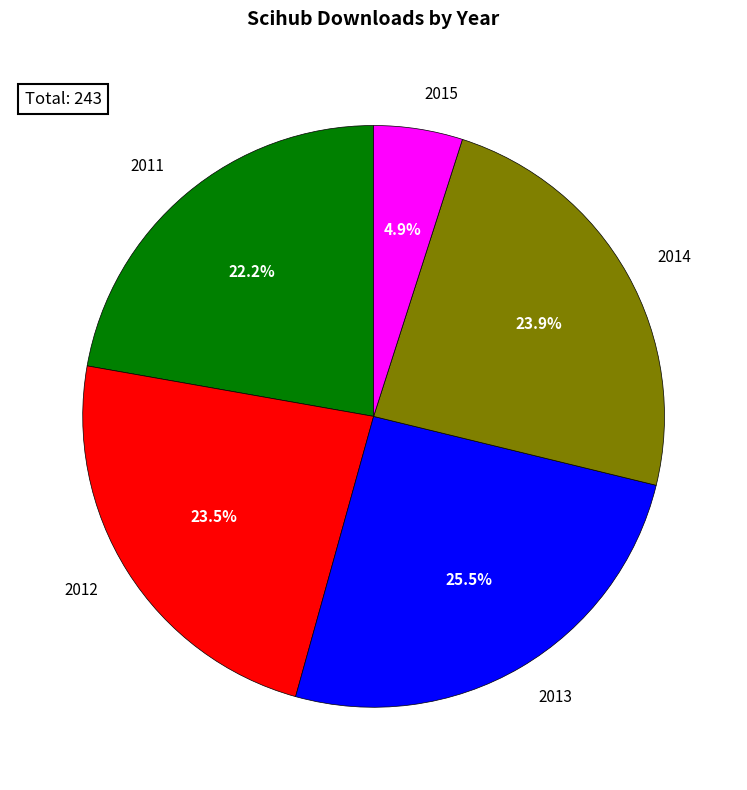

Which category has the smallest portion of the pie?

2015